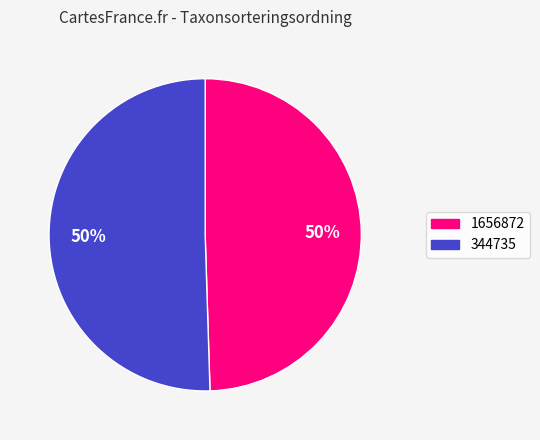

Which category has the smallest portion of the pie?

1656872